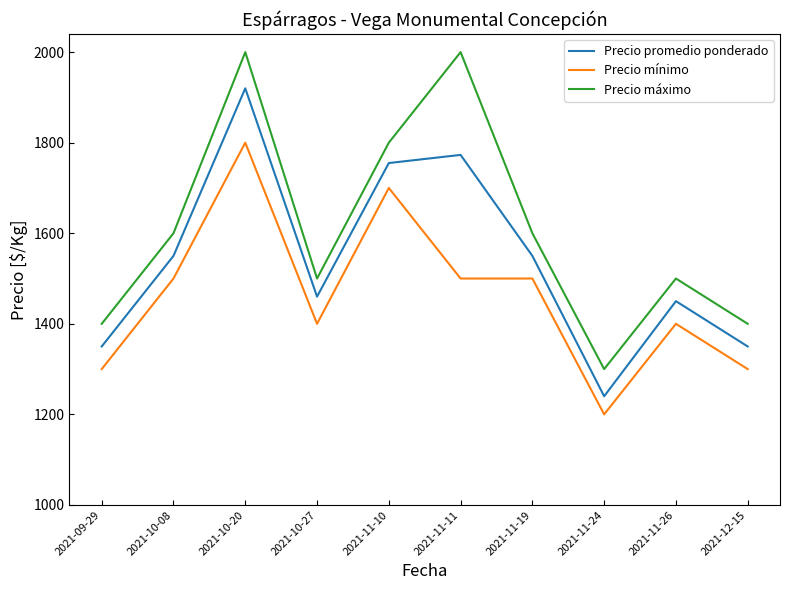

The value of Precio mínimo at 2021-12-15 is 532. True or false?

False